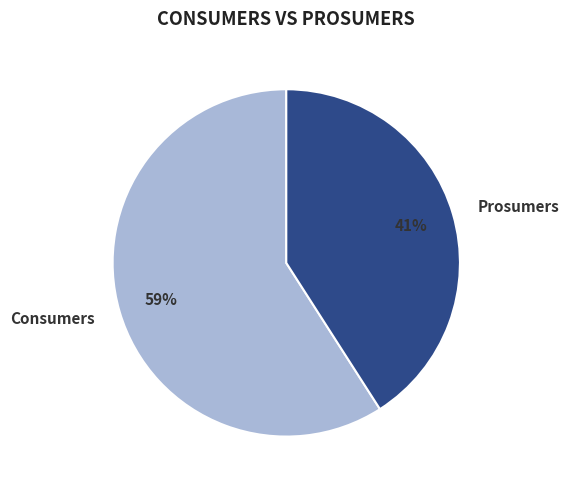

To the nearest percent, what portion does Prosumers represent?

41%